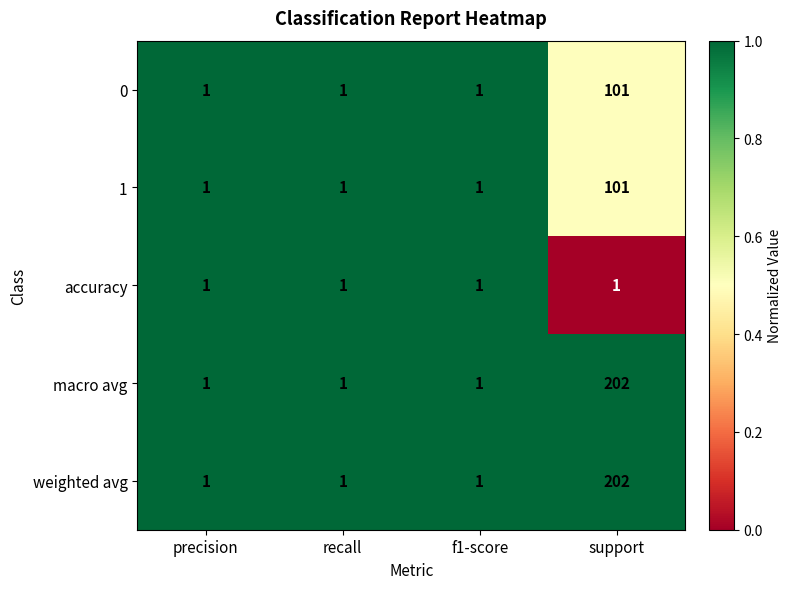

What is the greatest value displayed?

202